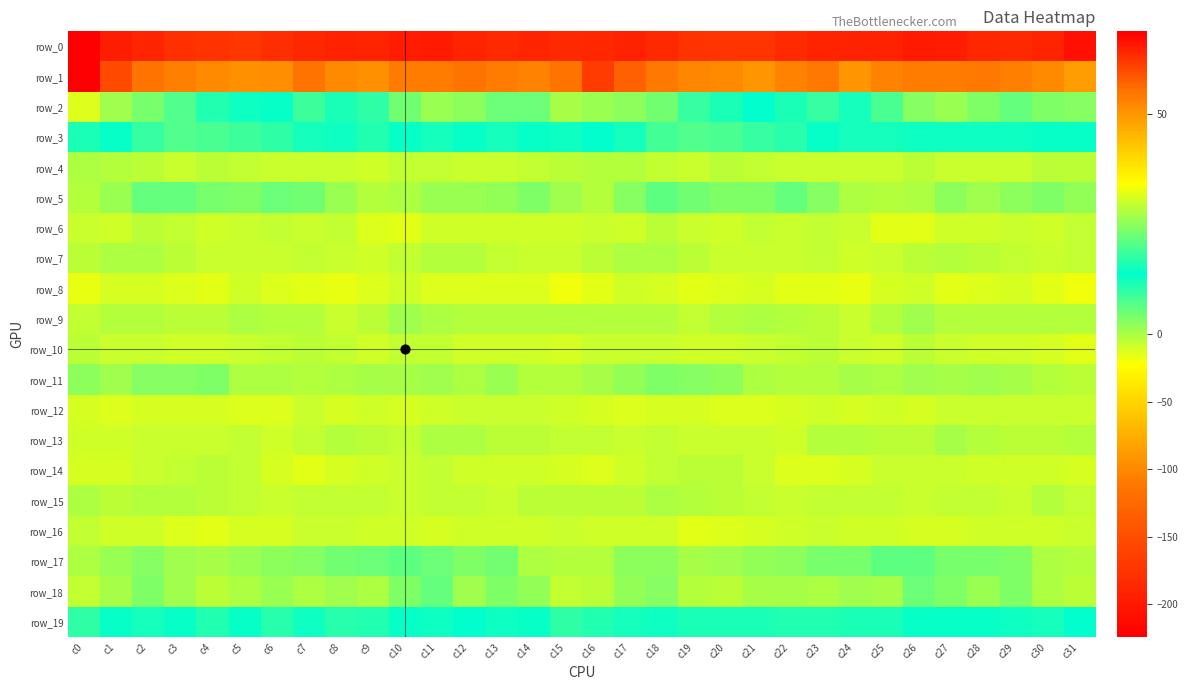

Between c4 and c21, which series saw the biggest shift?

row_18